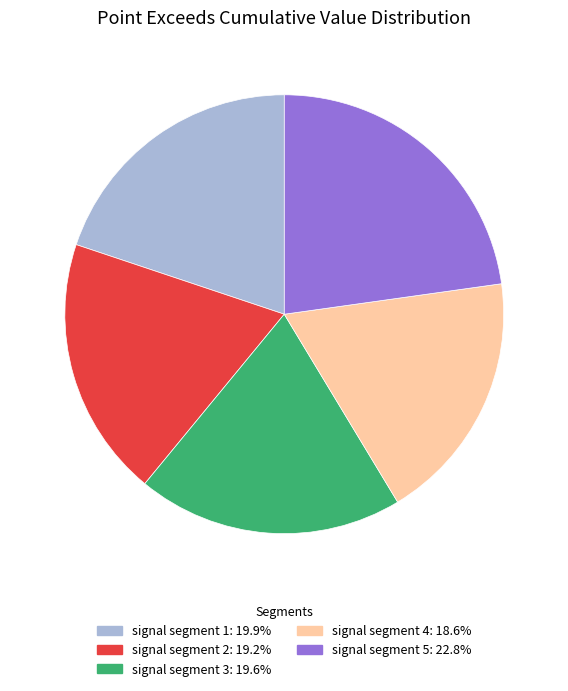

Is the sum of signal segment 5 and signal segment 3 greater than half?

No